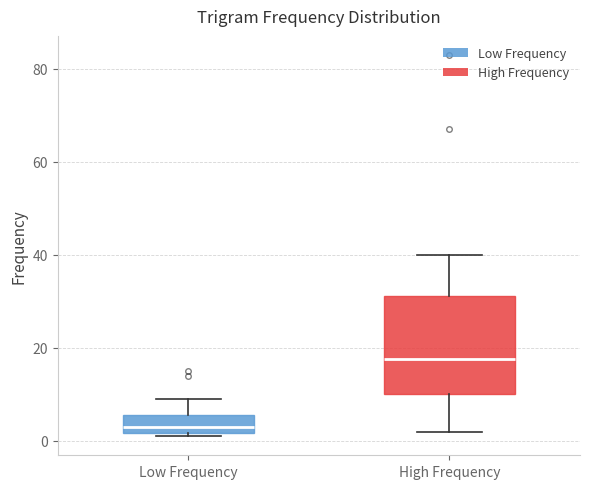

Where does the median line of the box for Low Frequency sit on the y-axis? The values are not printed on the chart, so give them approximately, as read against the axis.

4